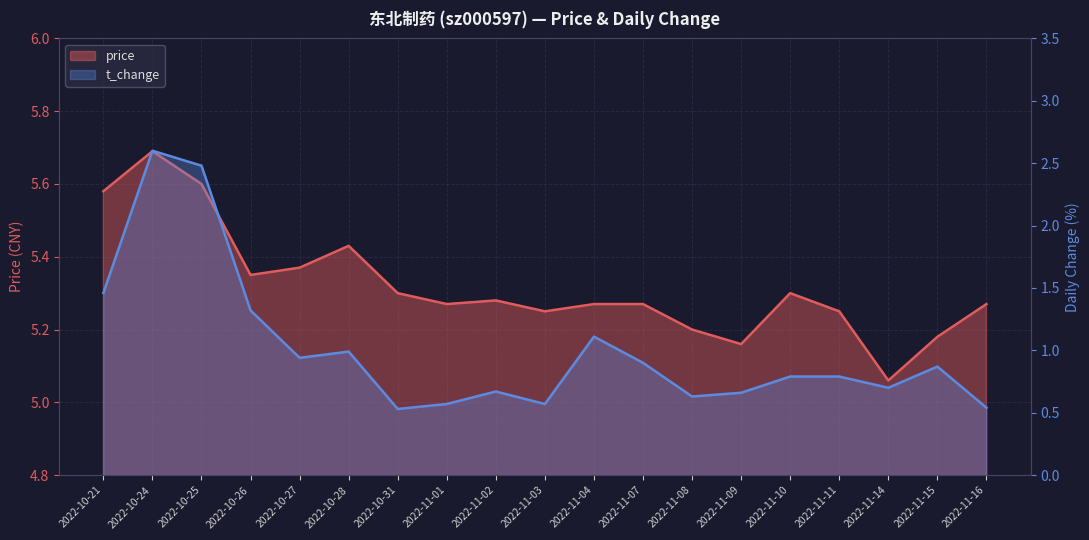

What is the difference between the second highest and minimum values in the t_change series?

1.9